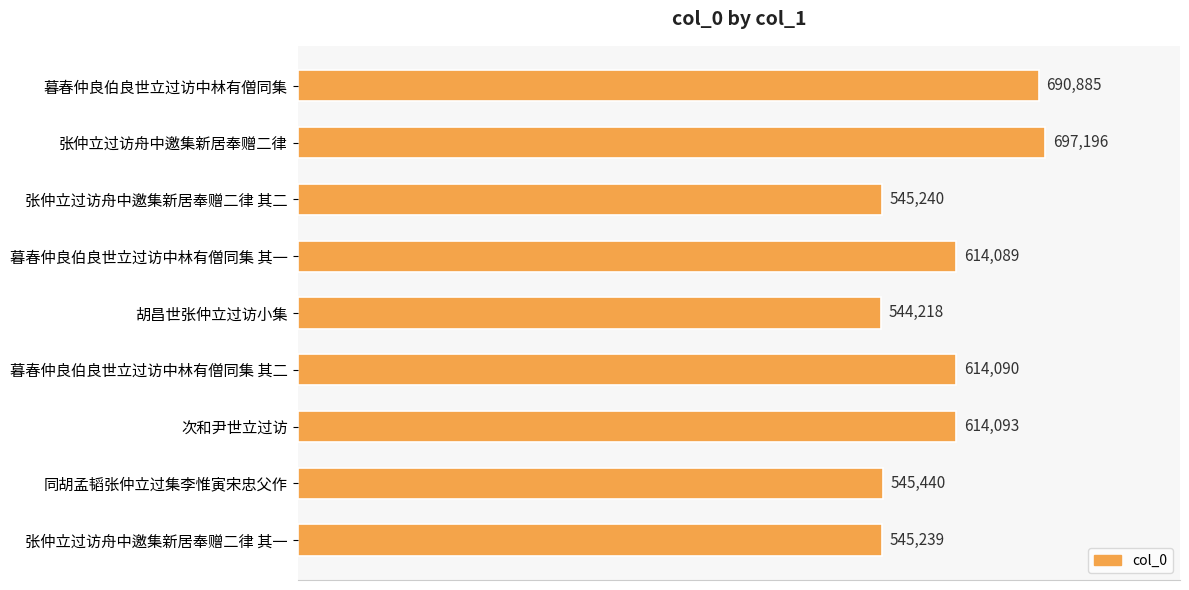

What is the average value?

601166